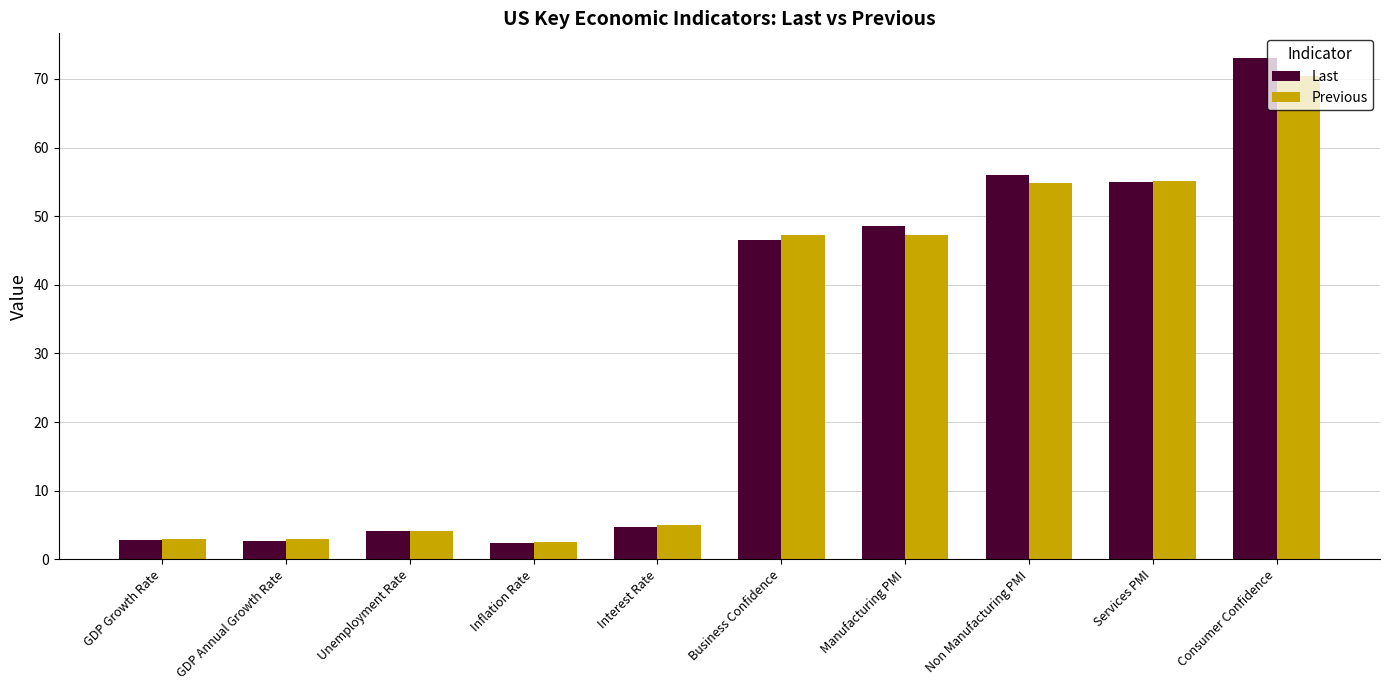

What is the difference between the maximum and minimum values in the Last series?

70.6